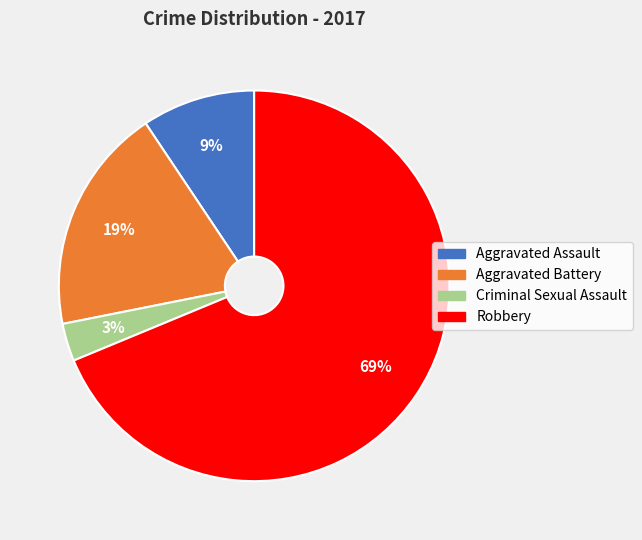

True or false: Robbery accounts for 69% of the total.

True